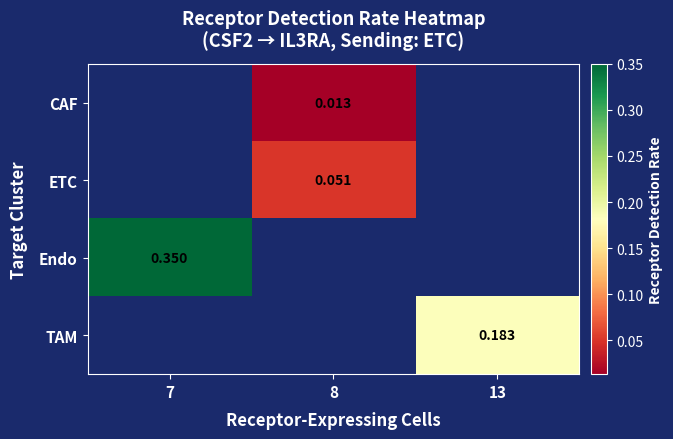

Which category has the highest value across all series?

7